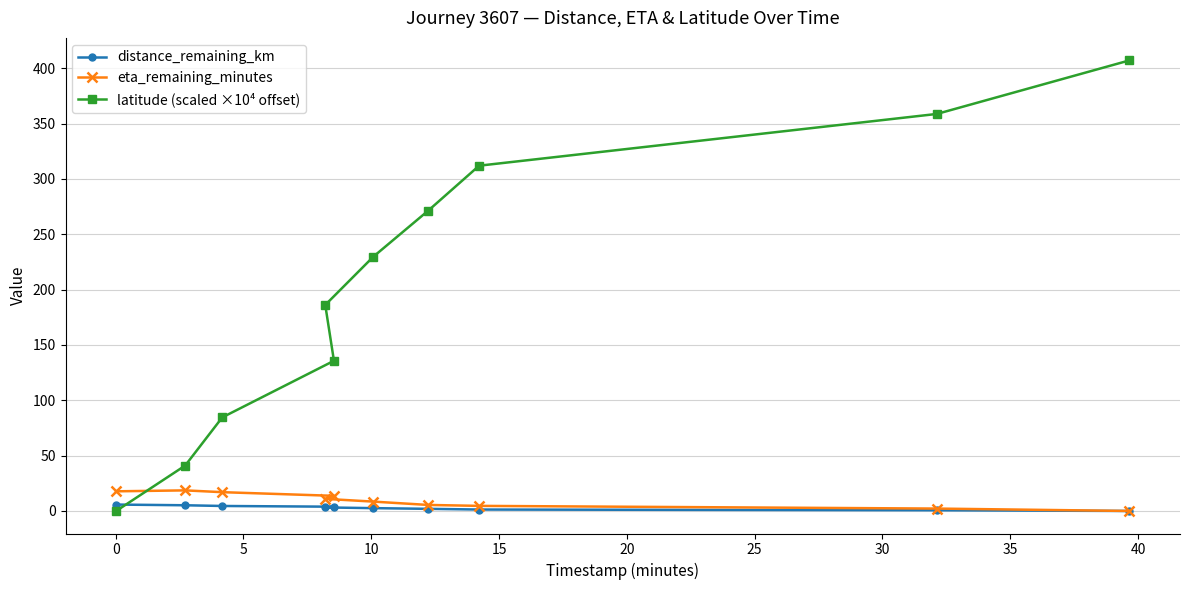

How many intersections are there between latitude (scaled ×10⁴ offset) and distance_remaining_km?

1